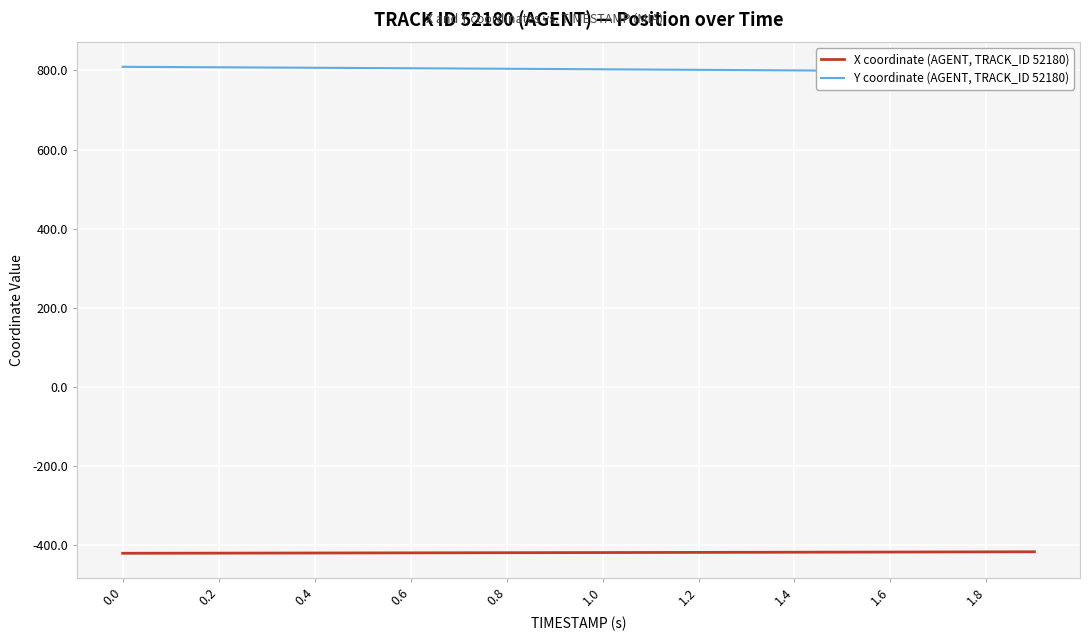

The value of X coordinate (AGENT, TRACK_ID 52180) at 0.8 is -122.6. True or false?

False